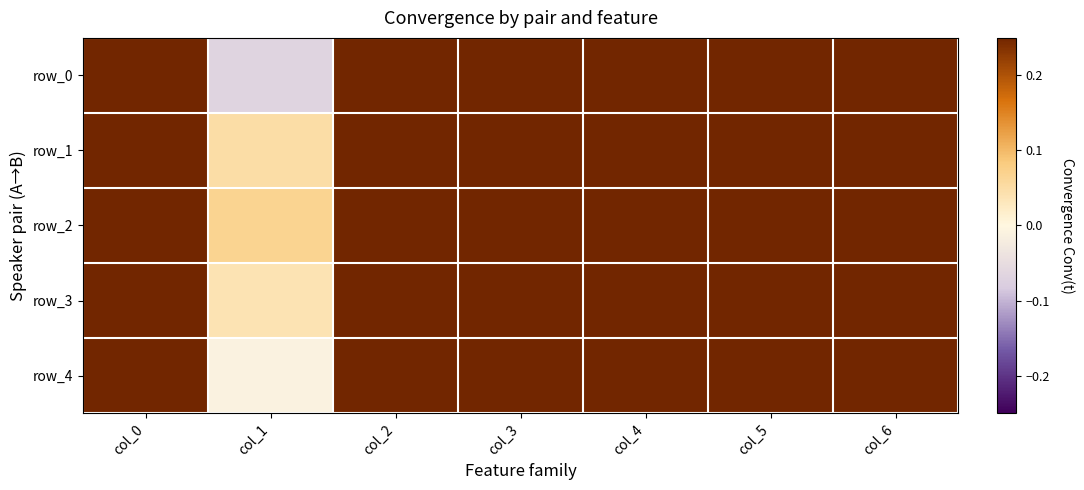

Between col_1 and col_5, which series saw the biggest shift?

row_0